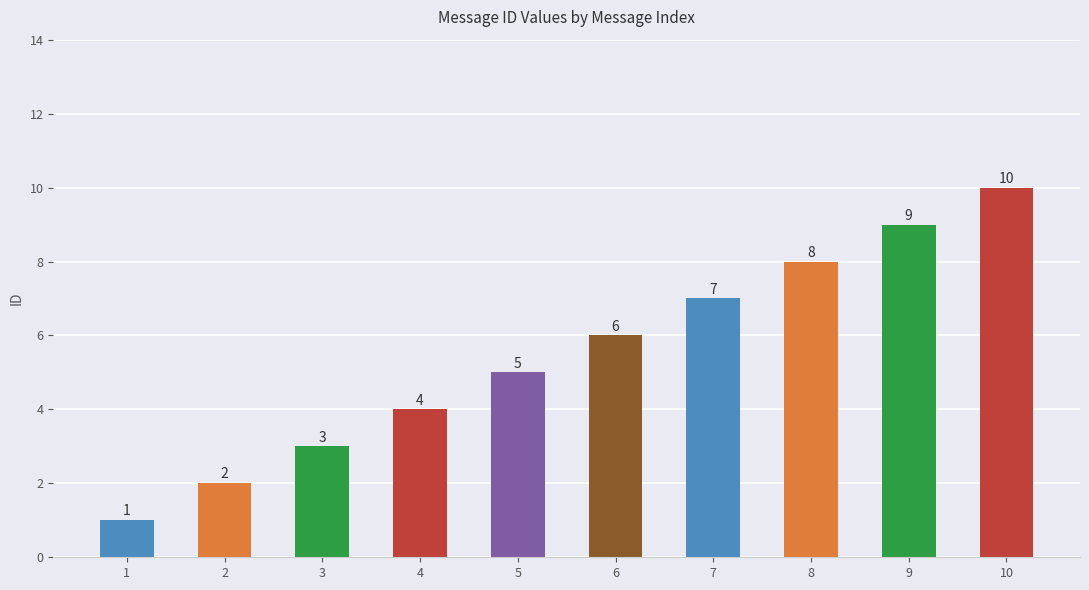

How many bars are there in total?

10